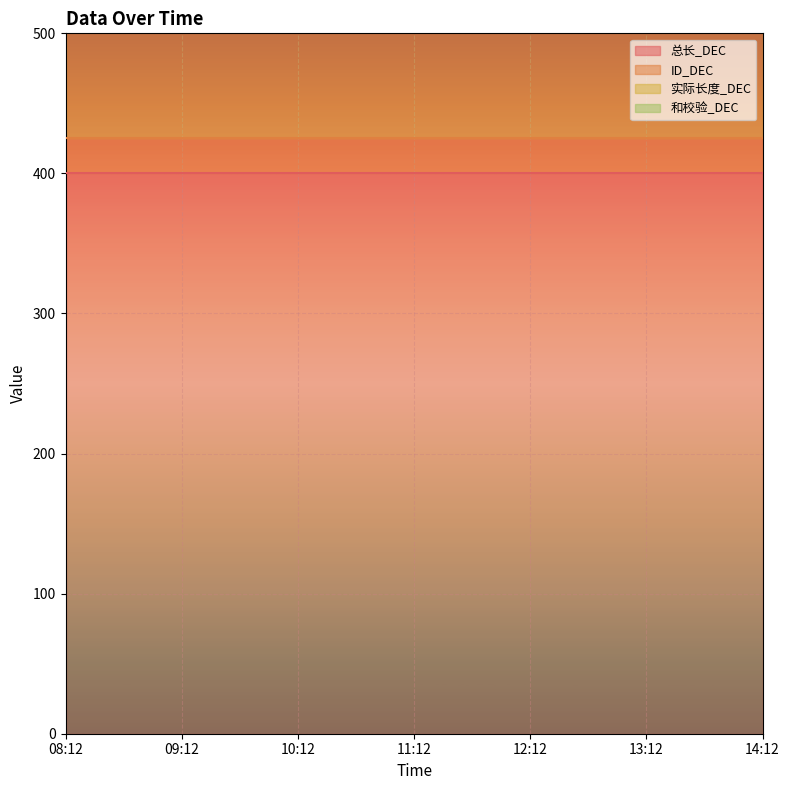

Reading right to left, what are all the values shown in this chart?

总长_DEC: 400	400	400	400	400	400	400
ID_DEC: 25	25	25	25	25	25	25
实际长度_DEC: 400	400	400	400	400	400	400
和校验_DEC: 25	25	25	25	25	25	25